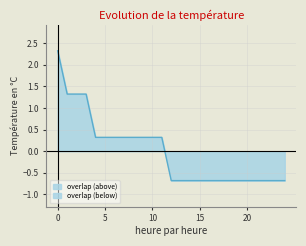

Count the number of categories in the chart.

25